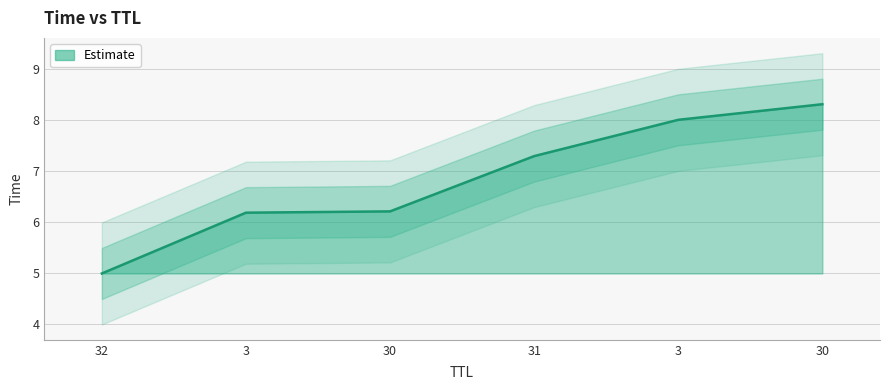

List the labels in order of value, smallest first.

32, 3, 30, 31, 3, 30